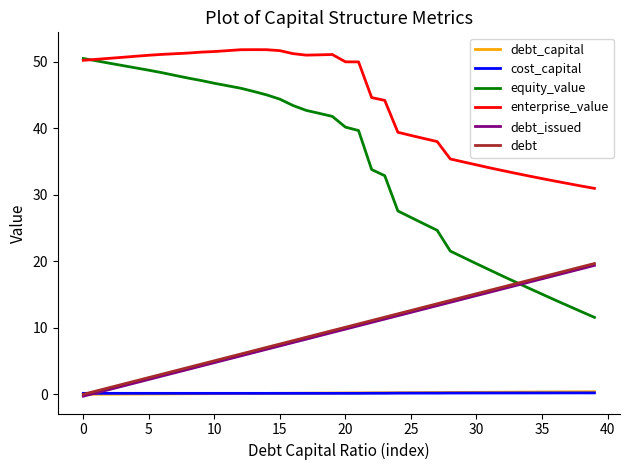

True or false: debt_capital and equity_value intersect in this chart.

False